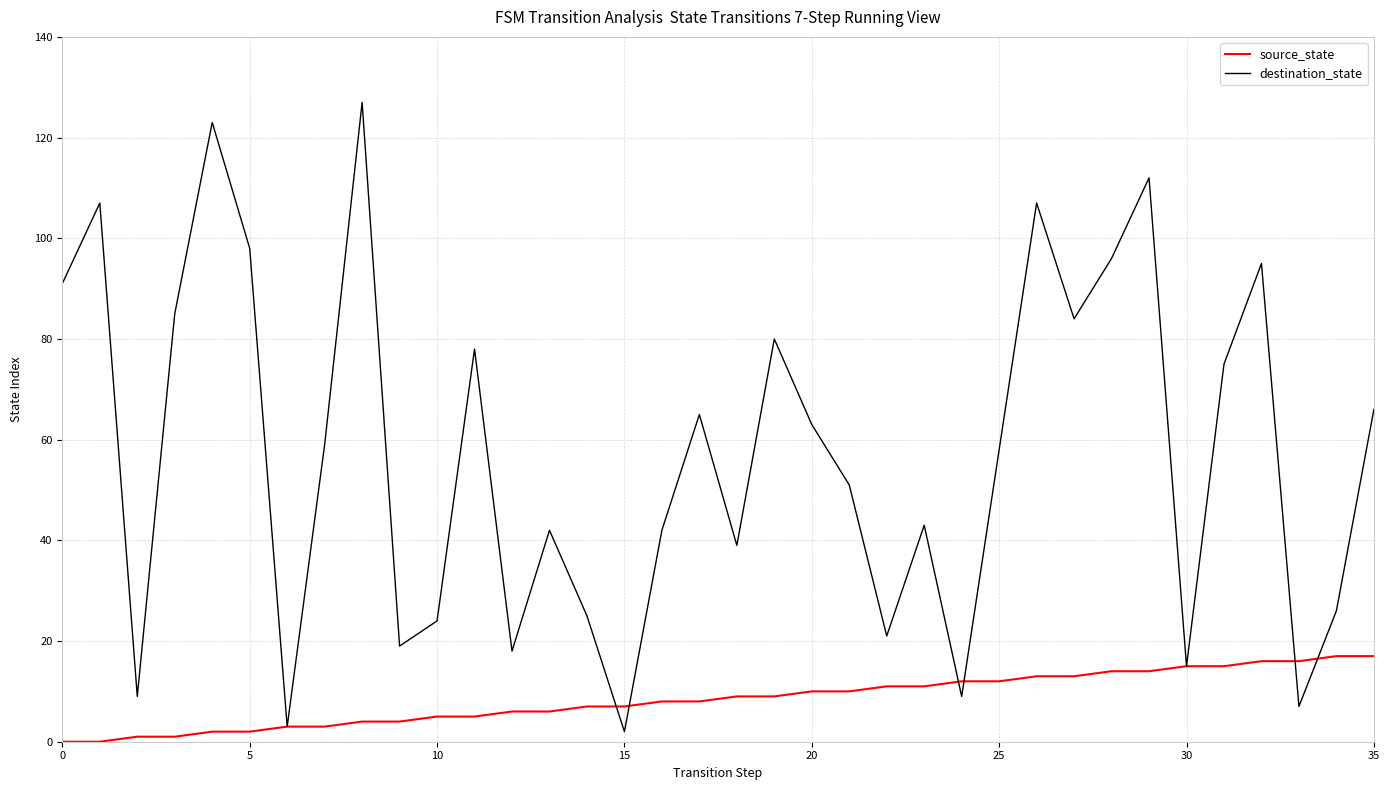

Which series has the largest total across all categories?

destination_state